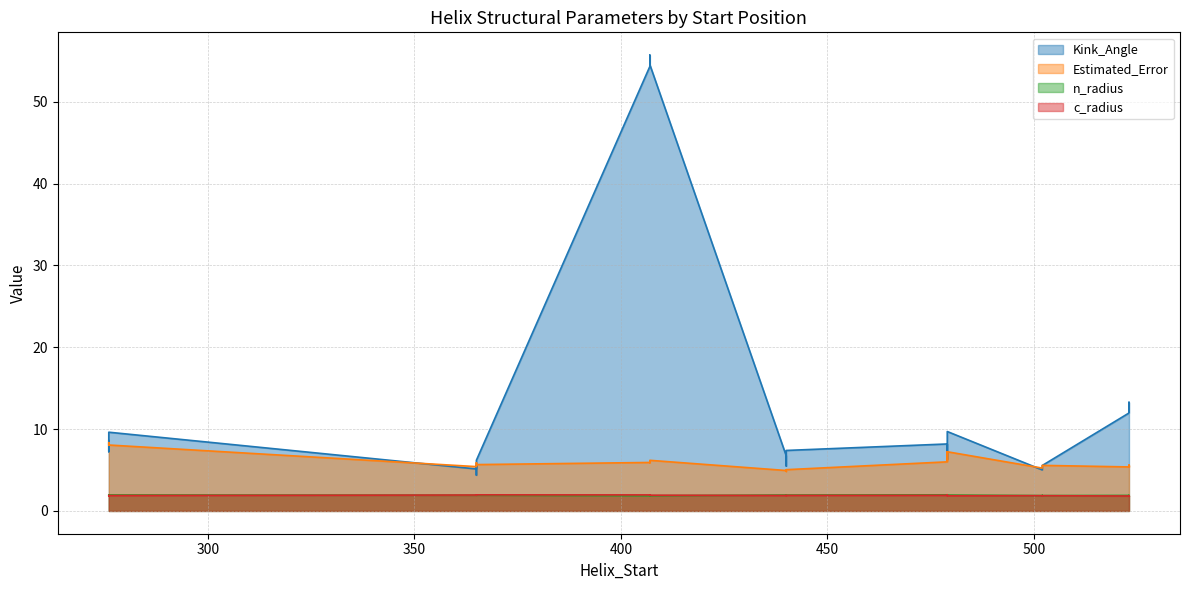

What are all the series names shown in the legend?

Kink_Angle, Estimated_Error, n_radius, c_radius